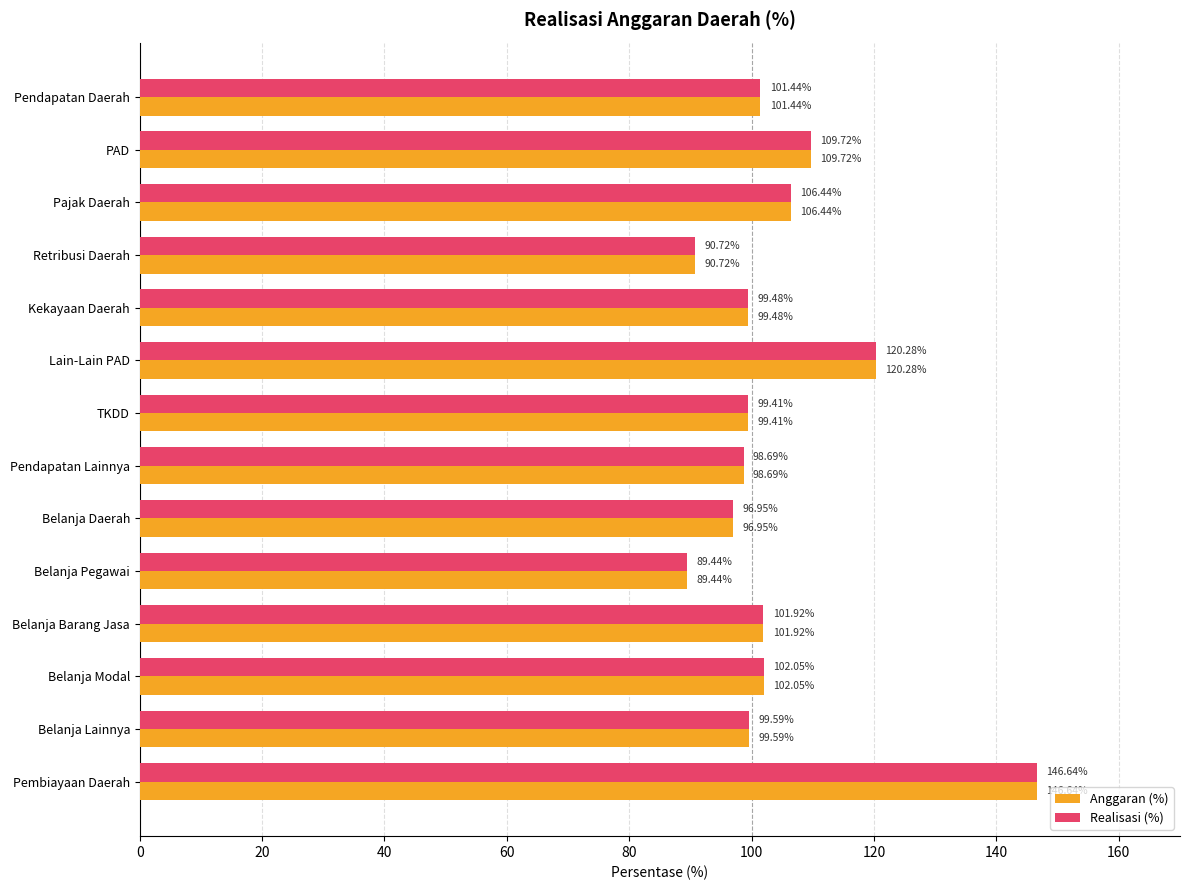

What are all the series names shown in the legend?

Anggaran (%), Realisasi (%)